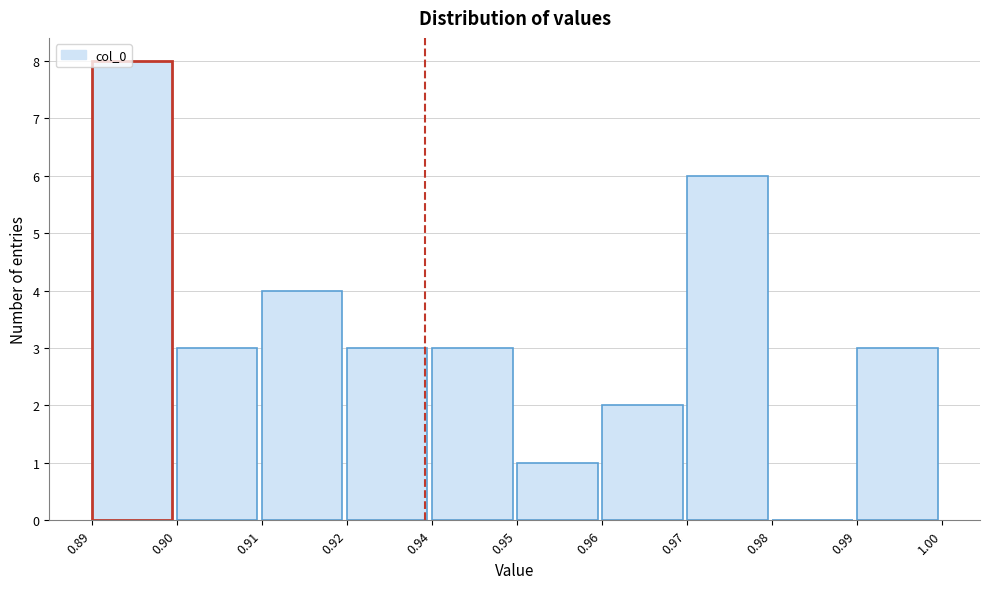

Reading left to right, transcribe all the data shown in this chart.

0.89=8	0.90=3	0.91=4	0.92=3	0.94=3	0.95=1	0.96=2	0.97=6	0.98=0	0.99=3